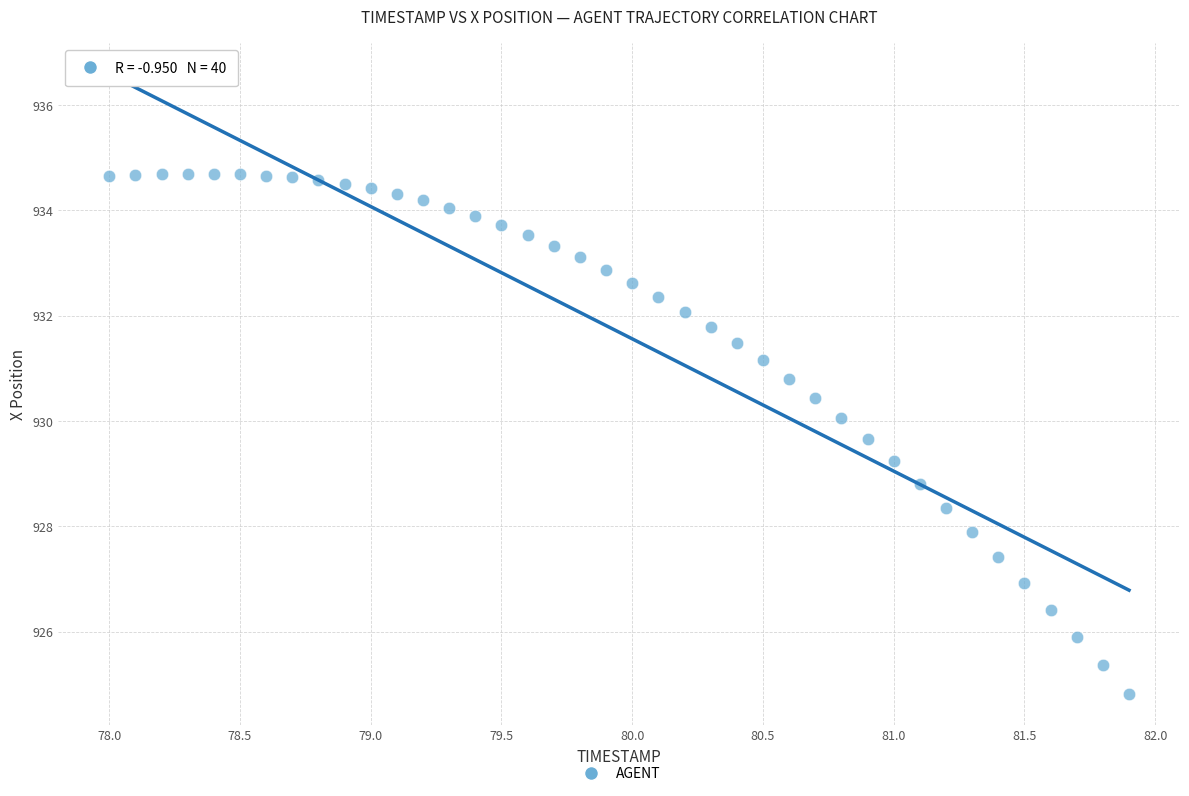

What is the range of X values (max minus min)?

3.9